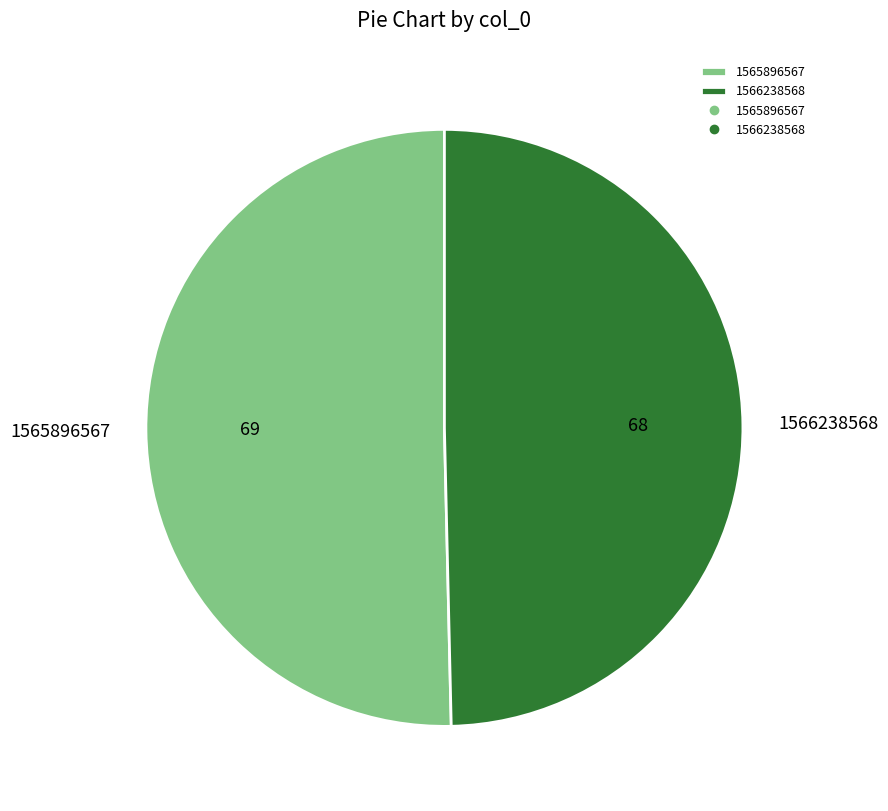

The 1565896567 slice represents 57% of the pie. True or false?

False